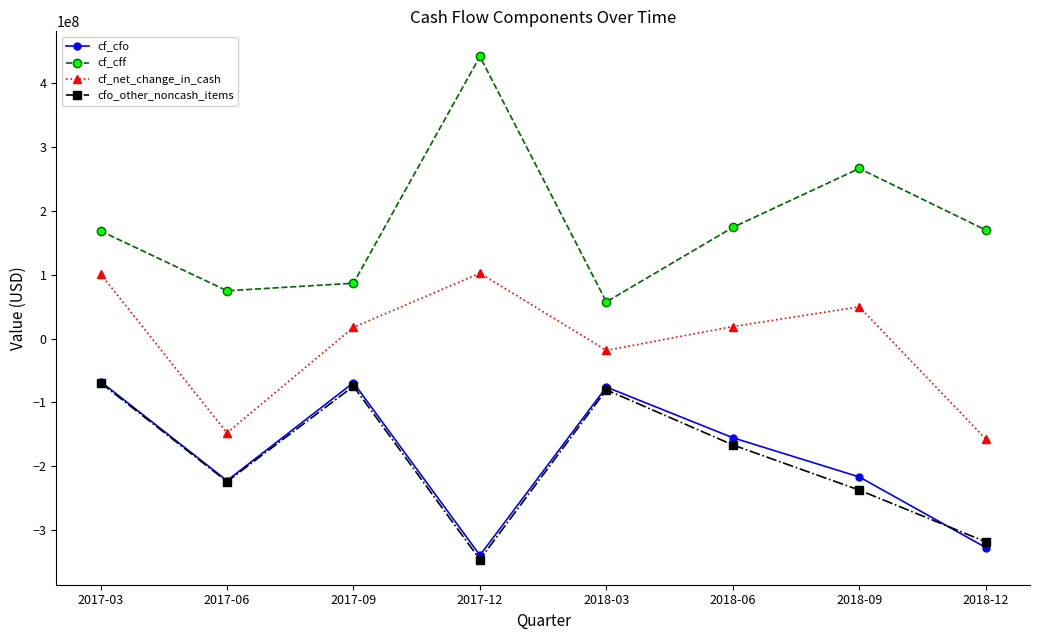

Read the cf_cfo value at 2018-03.

-75880000